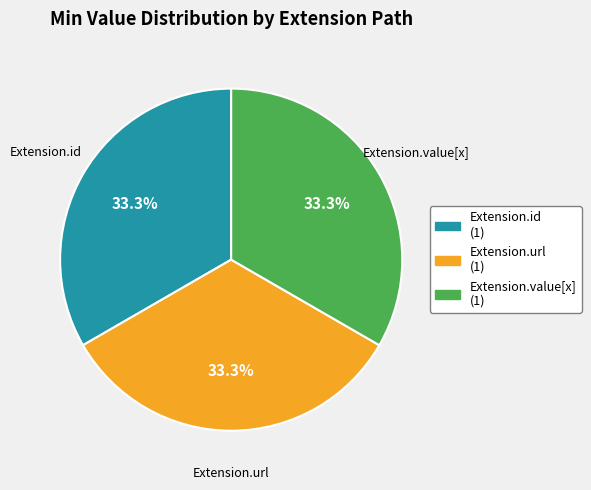

Is there any slice that represents more than half of the pie?

No